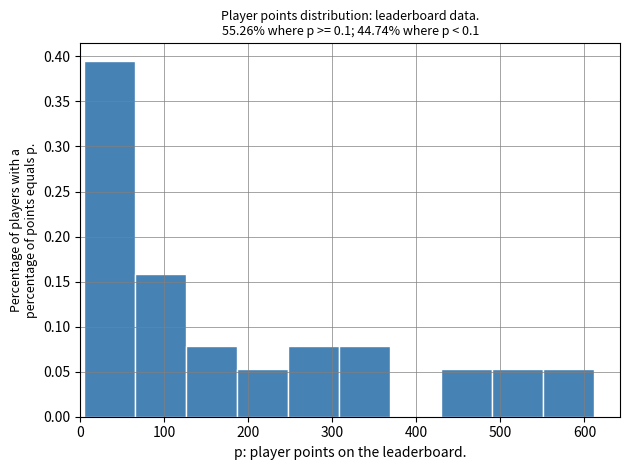

Reading left to right, transcribe this chart: for each bar, give the range it covers on the x-axis and its height. Neither the bar edges nor the heights are printed on the chart, so give them approximately, as read against the axes.

0 to 60: 0.395
60 to 130: 0.160
130 to 190: 0.080
190 to 250: 0.055
250 to 310: 0.080
310 to 370: 0.080
370 to 430: 0
430 to 490: 0.055
490 to 550: 0.055
550 to 610: 0.055